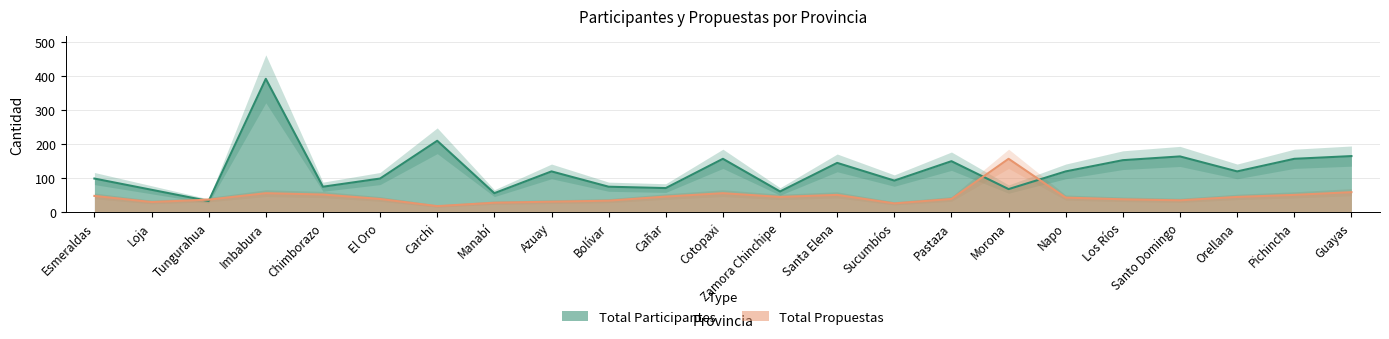

How many lines are shown in the chart?

2